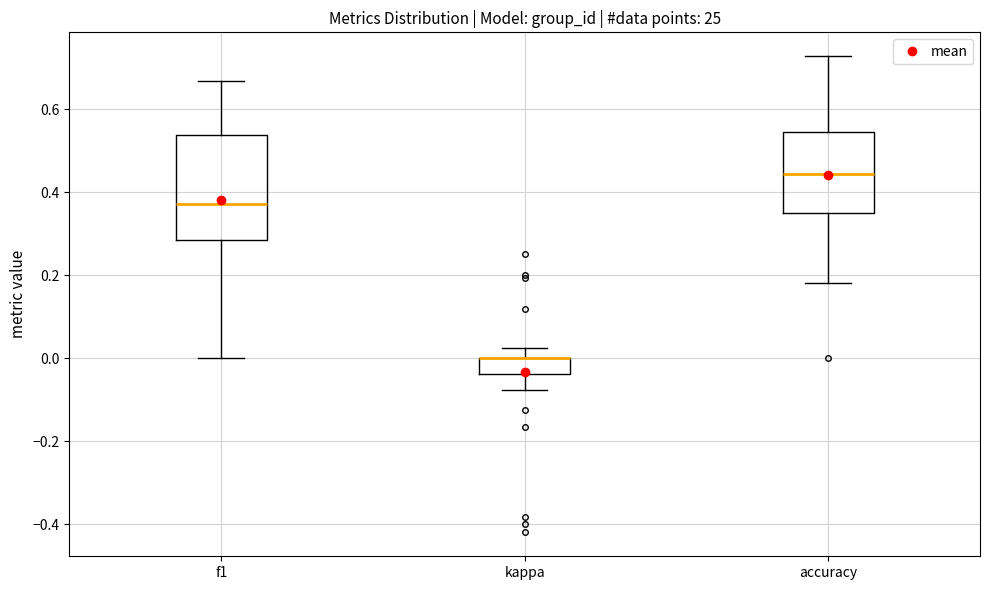

Where does the upper whisker of the box for f1 end on the y-axis? The values are not printed on the chart, so give them approximately, as read against the axis.

0.66